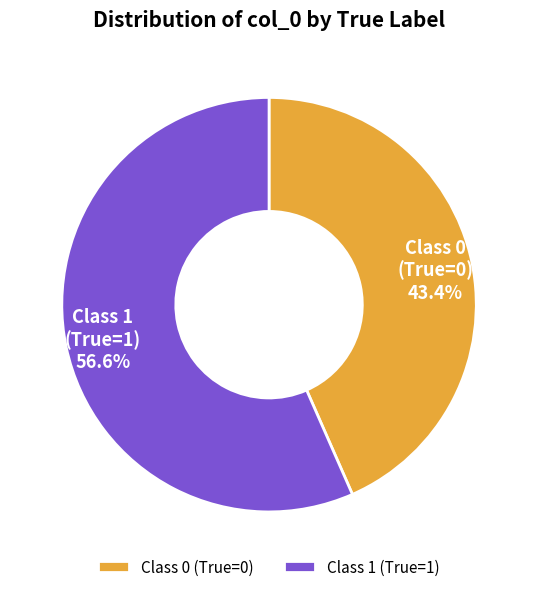

Which has a higher value, Class 0 (True=0) or Class 1 (True=1)?

Class 1 (True=1)